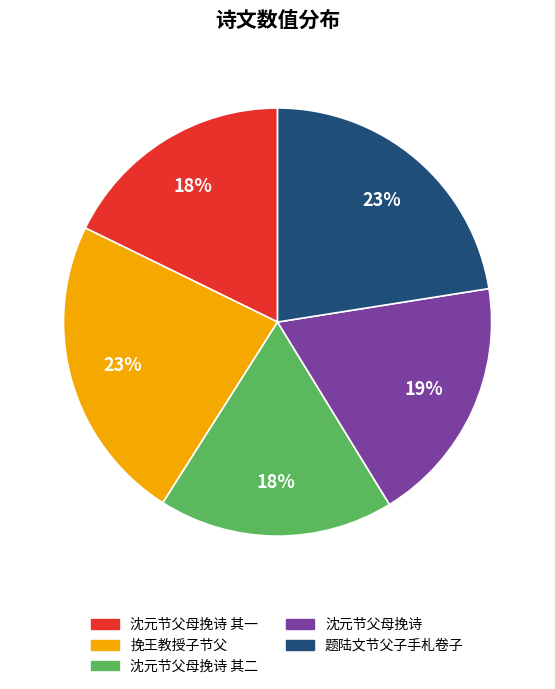

Count the number of slices in the pie.

5